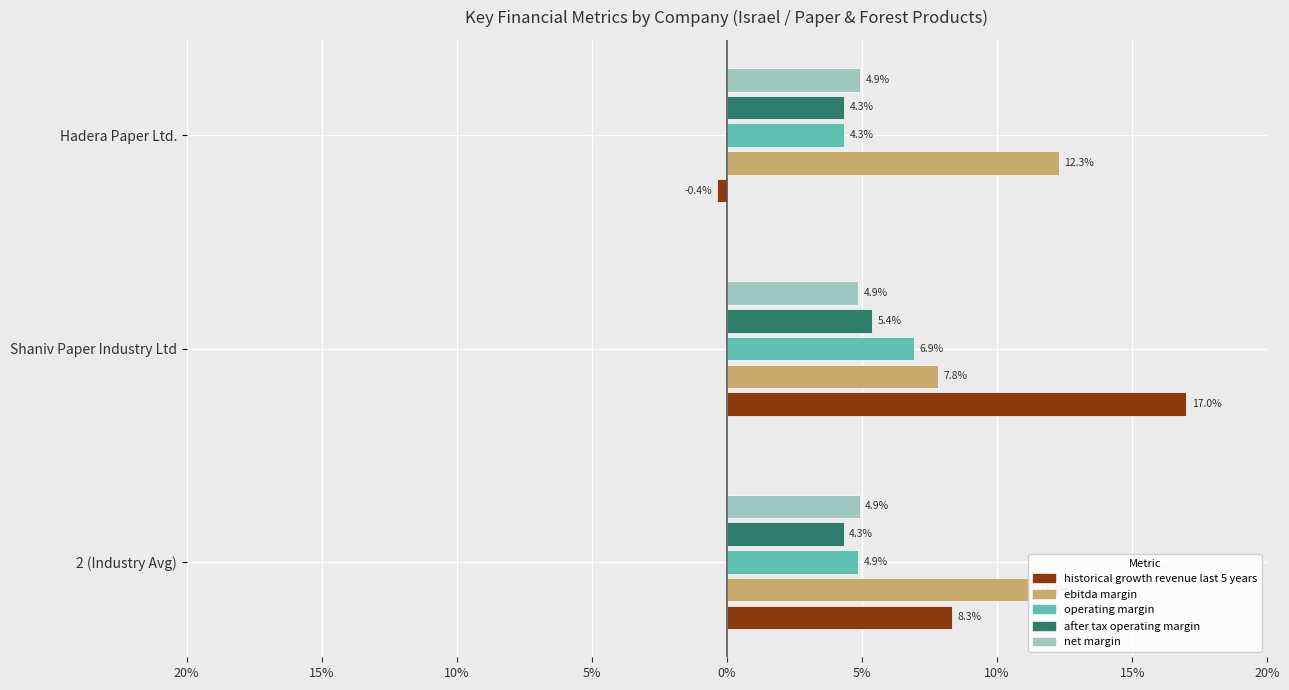

What value does the after_tax_operating_margin series have at Shaniv Paper Industry Ltd?

0.1